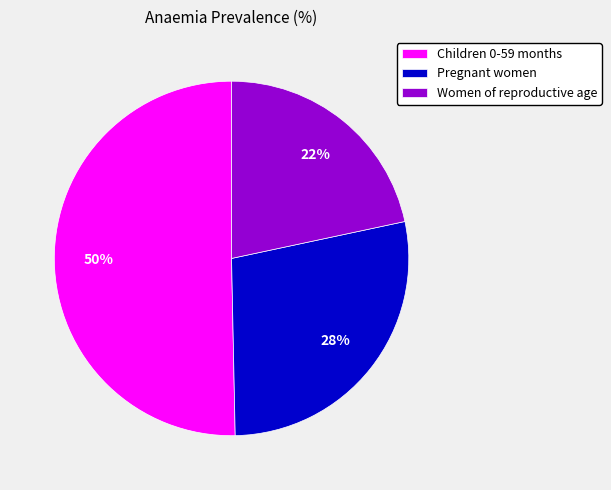

The Children 0-59 months slice represents 50% of the pie. True or false?

True